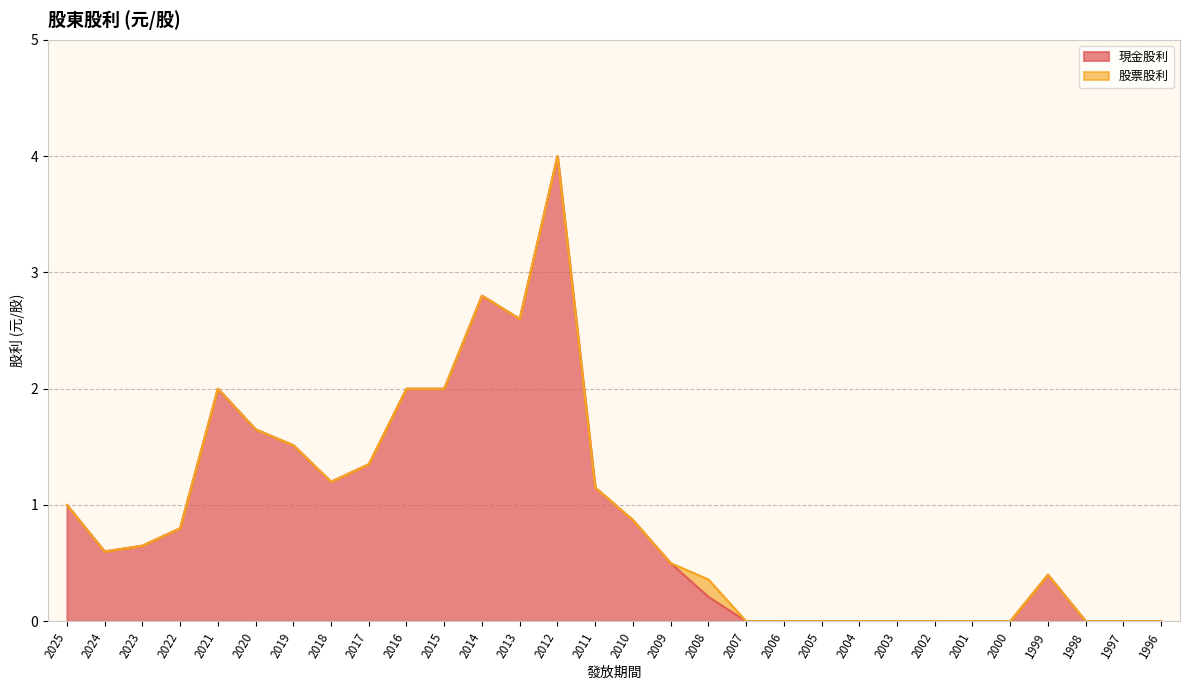

What is the difference between the values at 2000 and 2013?

2.6